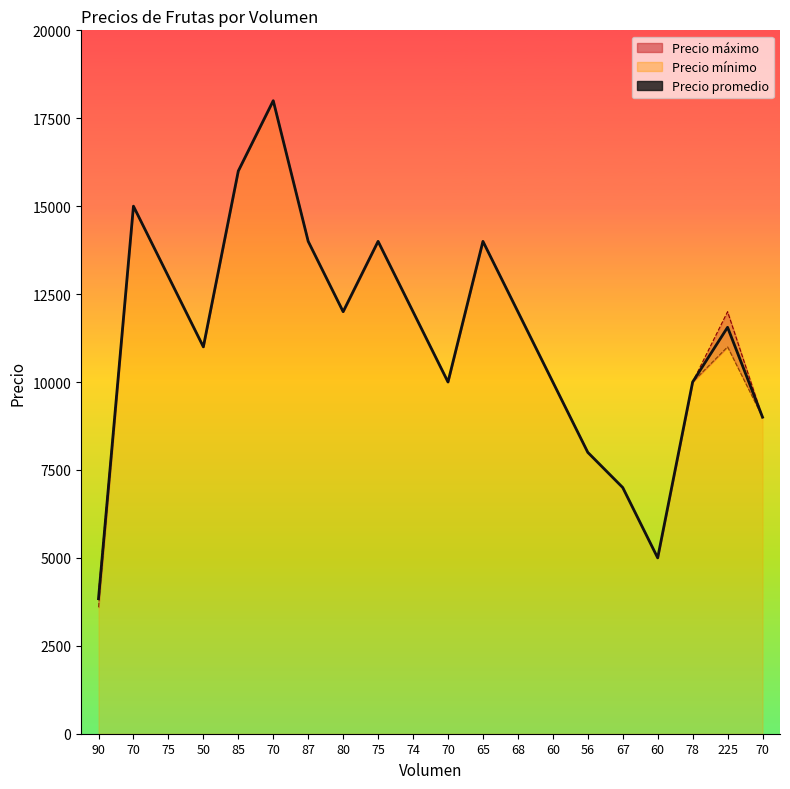

Reading left to right, list all the values displayed in this chart.

Precio promedio: 3840	15000	13000	11000	16000	18000	14000	12000	14000	12000	10000	14000	12000	10000	8000	7000	5000	10000	11556	9000
Precio máximo: 4000	15000	13000	11000	16000	18000	14000	12000	14000	12000	10000	14000	12000	10000	8000	7000	5000	10000	12000	9000
Precio mínimo: 3600	15000	13000	11000	16000	18000	14000	12000	14000	12000	10000	14000	12000	10000	8000	7000	5000	10000	11000	9000